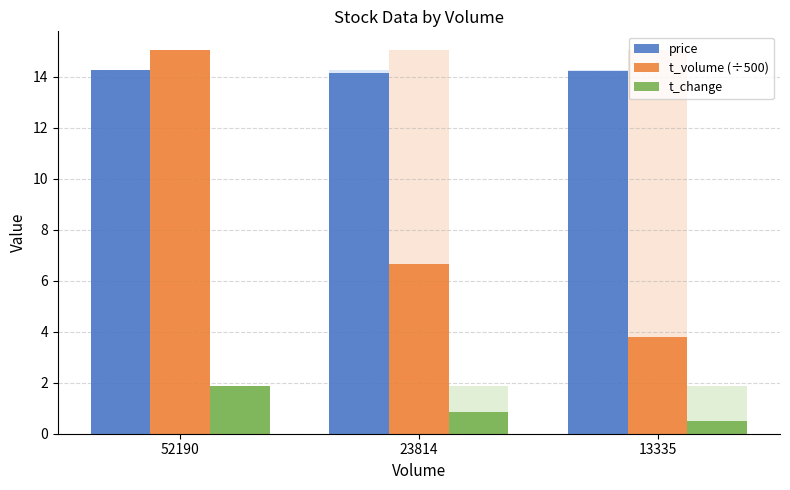

At which label does t_volume (÷500) reach its peak?

52190